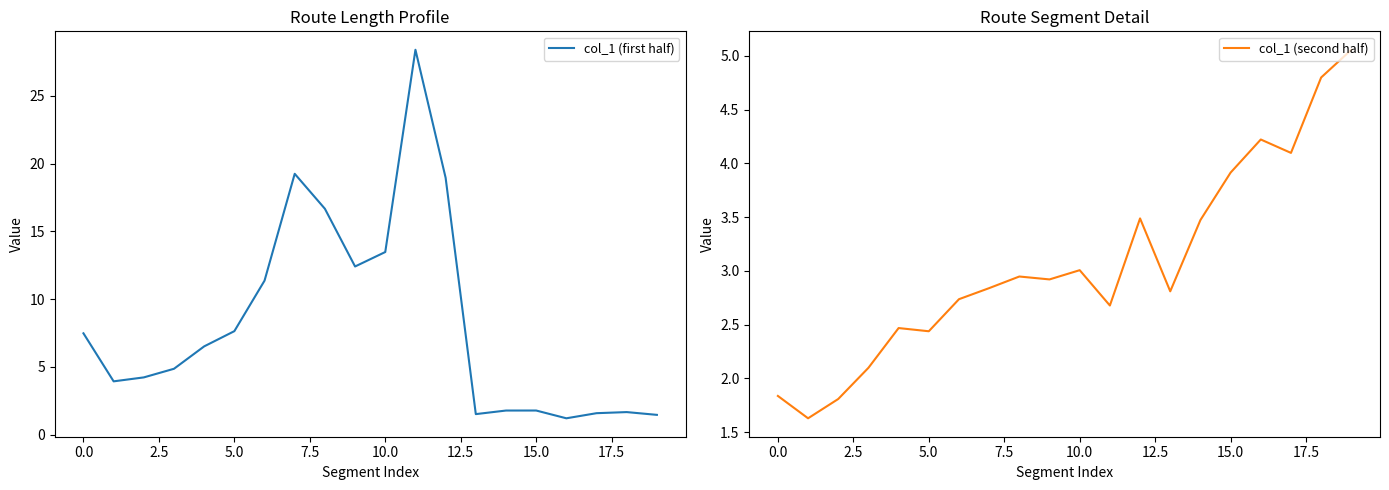

What is the difference between the maximum and minimum values in the col_1 (second half) series?

3.4